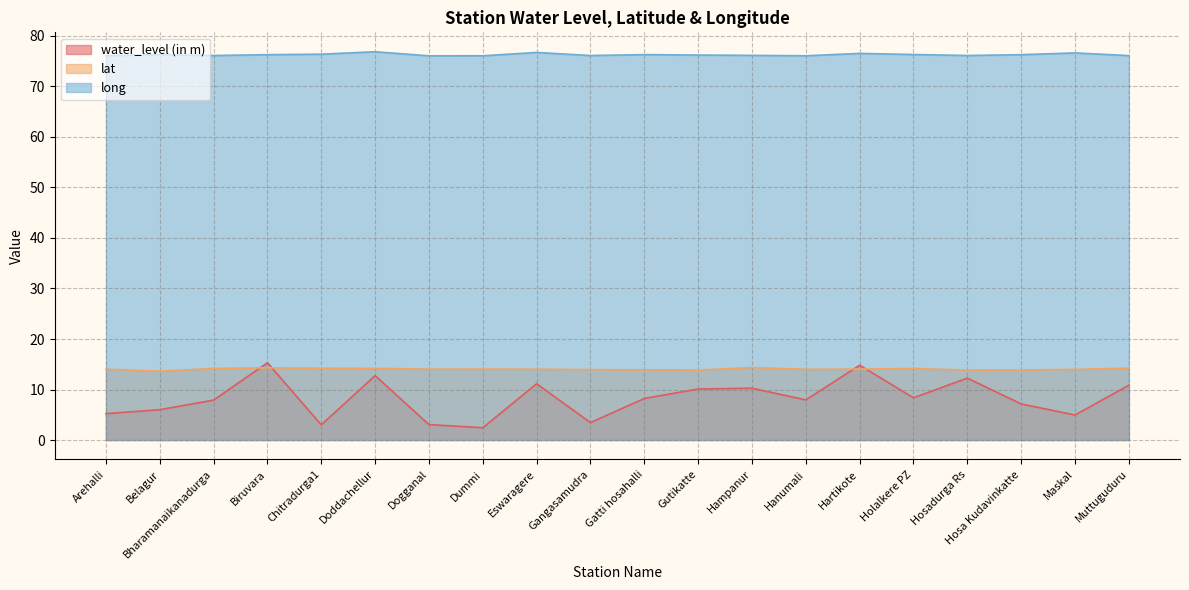

What is the difference between the second highest and minimum values in the long series?

0.7